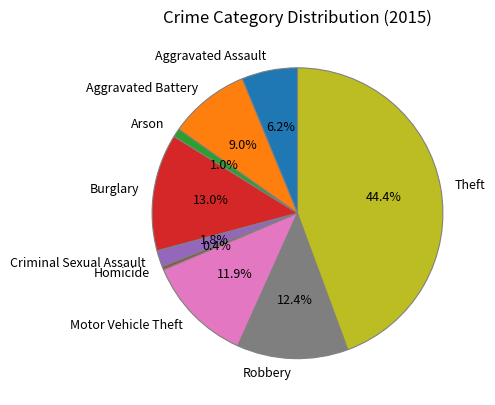

Does any single category account for the majority?

No